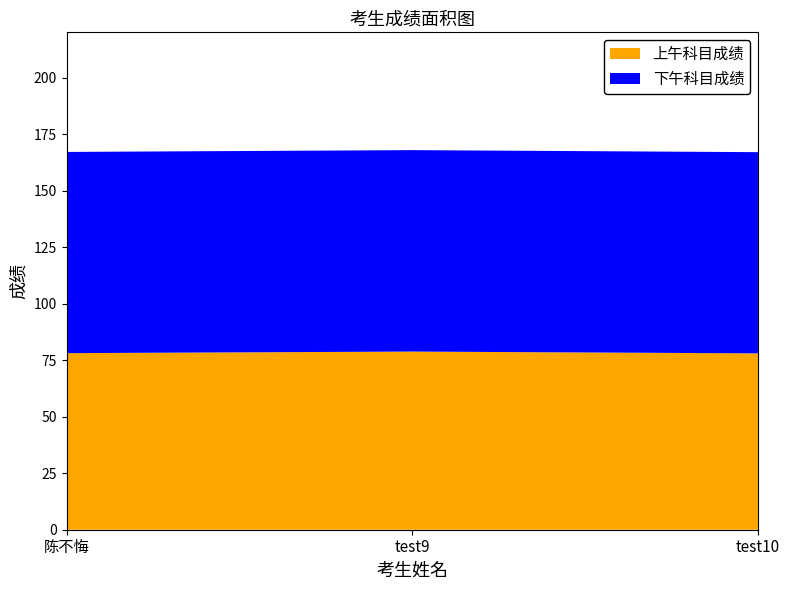

Reading left to right, what are all the values shown in this chart?

上午科目成绩: 陈不悔=78.1	test9=78.8	test10=78.0
下午科目成绩: 陈不悔=89.0	test9=89.1	test10=89.0